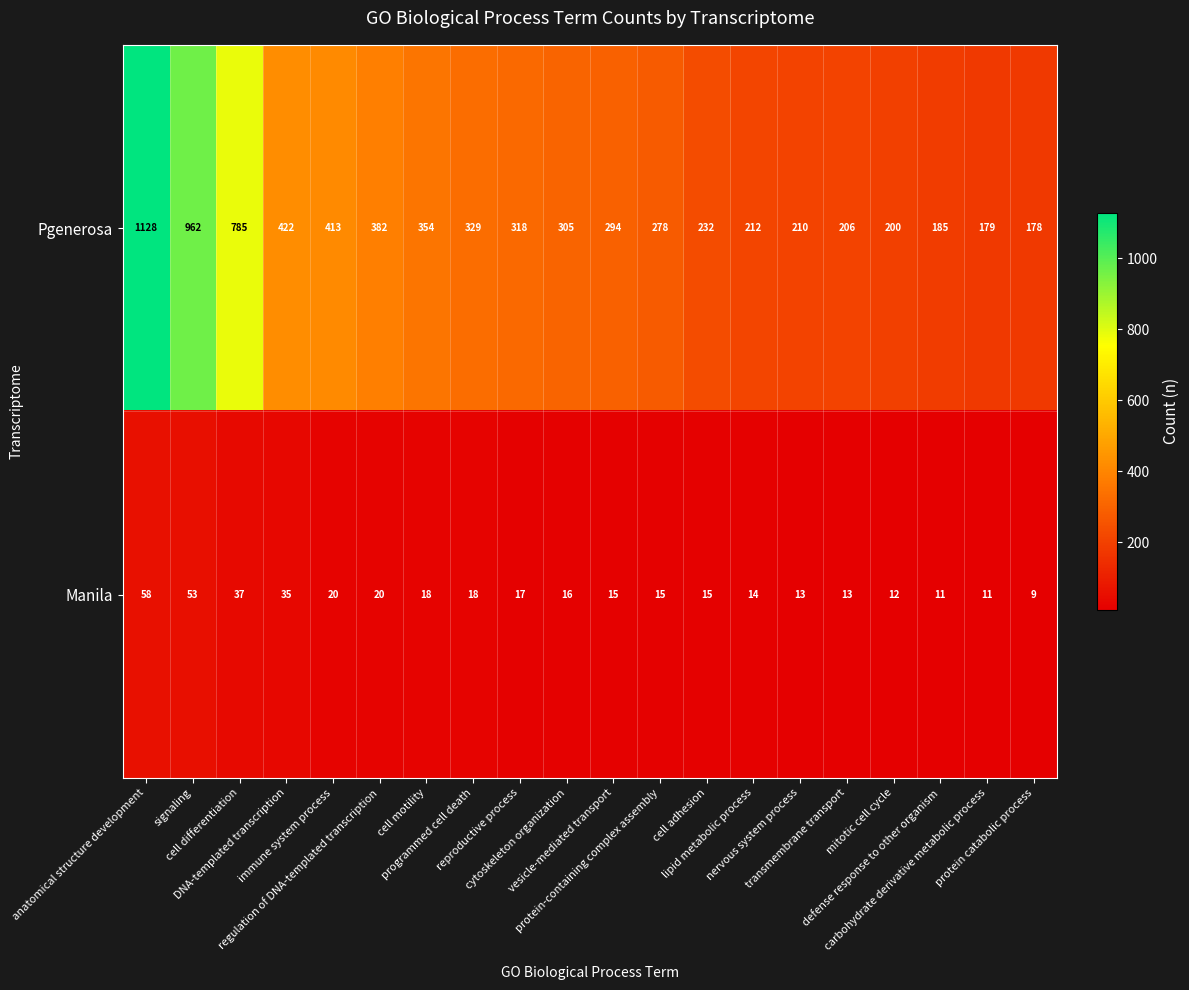

How many series are shown in this chart?

2